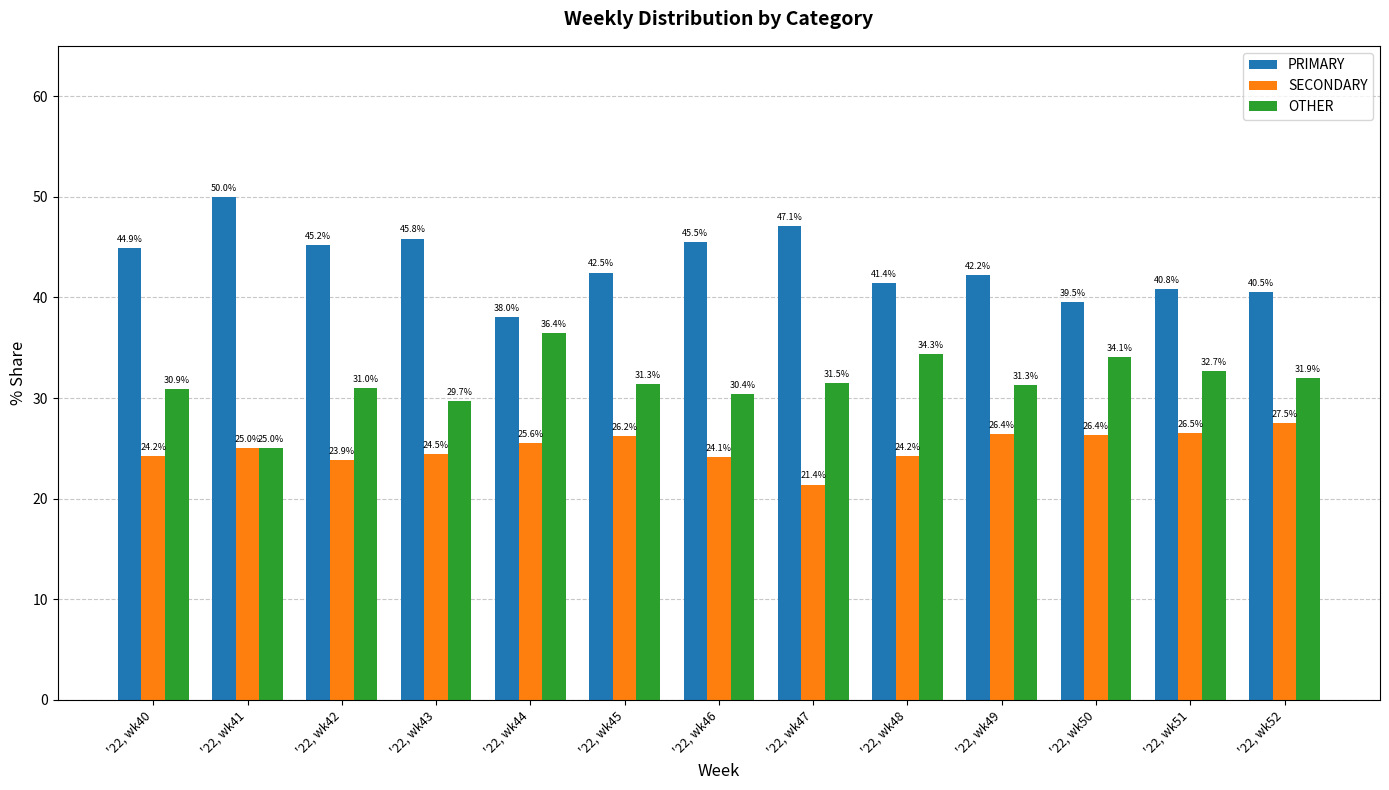

Reading left to right, what are all the values shown in this chart?

PRIMARY: '22, wk40=44.9	'22, wk41=50.0	'22, wk42=45.2	'22, wk43=45.8	'22, wk44=38.0	'22, wk45=42.5	'22, wk46=45.5	'22, wk47=47.1	'22, wk48=41.4	'22, wk49=42.2	'22, wk50=39.5	'22, wk51=40.8	'22, wk52=40.5
SECONDARY: '22, wk40=24.2	'22, wk41=25.0	'22, wk42=23.9	'22, wk43=24.5	'22, wk44=25.6	'22, wk45=26.2	'22, wk46=24.1	'22, wk47=21.4	'22, wk48=24.2	'22, wk49=26.4	'22, wk50=26.4	'22, wk51=26.5	'22, wk52=27.5
OTHER: '22, wk40=30.9	'22, wk41=25.0	'22, wk42=31.0	'22, wk43=29.7	'22, wk44=36.4	'22, wk45=31.3	'22, wk46=30.4	'22, wk47=31.5	'22, wk48=34.3	'22, wk49=31.3	'22, wk50=34.1	'22, wk51=32.7	'22, wk52=31.9